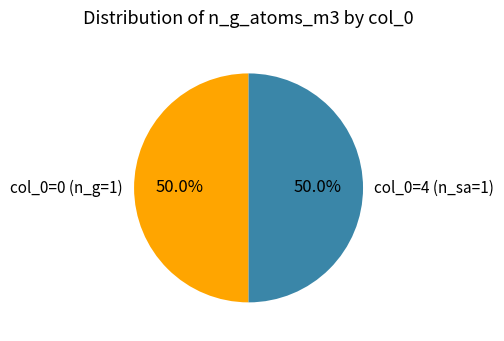

Approximately how many times larger is the value at col_0=0 (n_g=1) compared to col_0=4 (n_sa=1)?

1.0